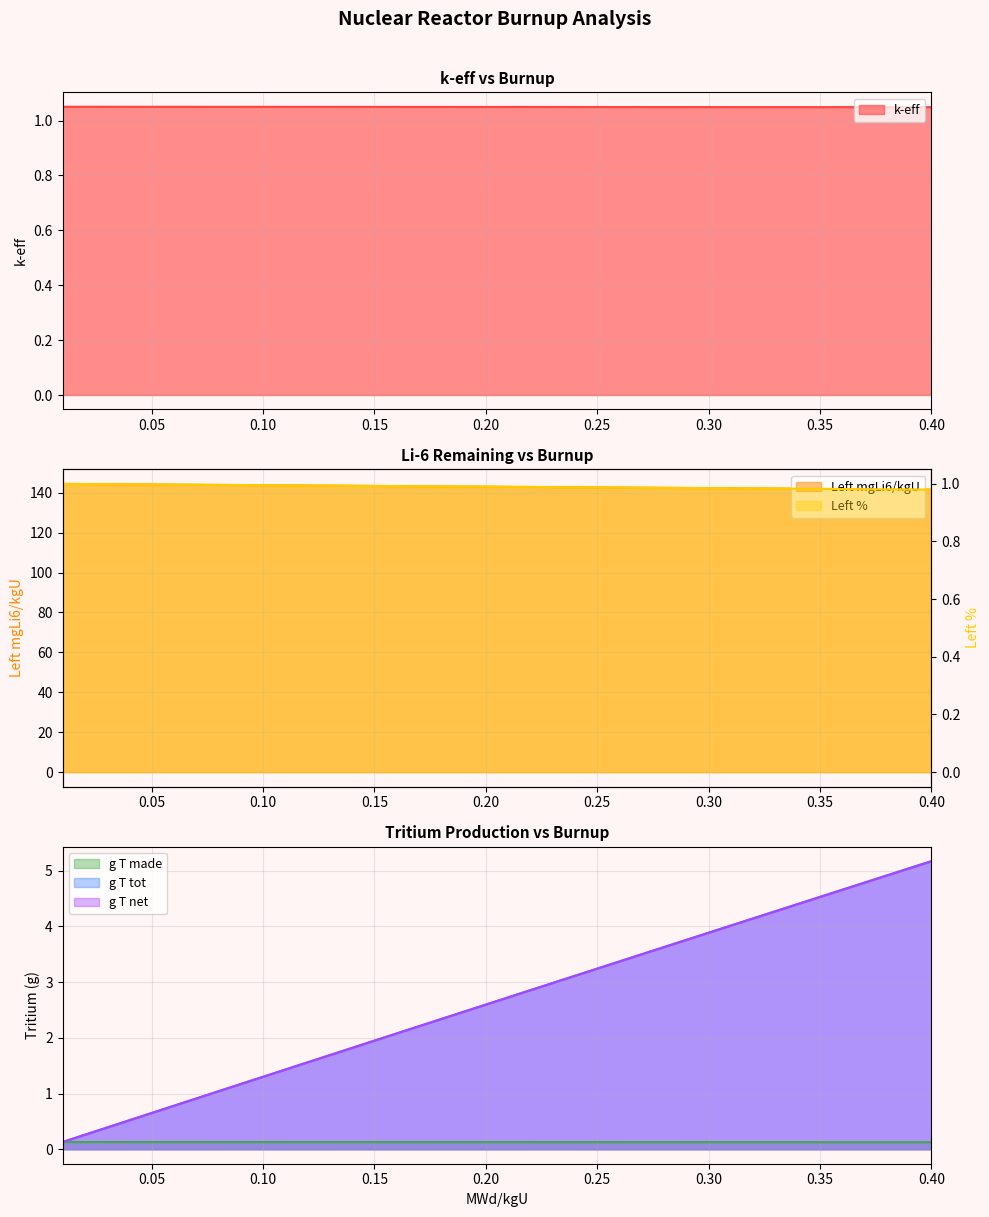

The g T tot series shows 3.7 at 0.20. True or false?

False